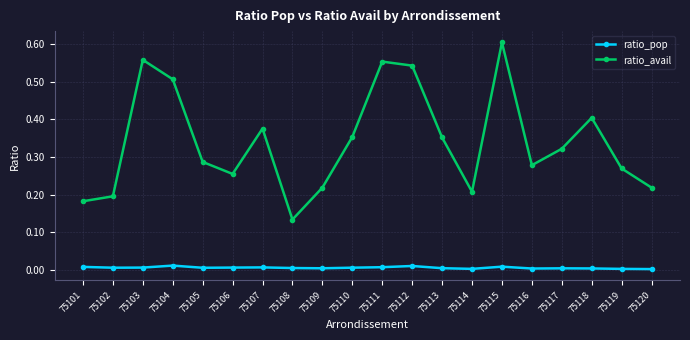

The value of ratio_pop at 75120 is 0.0. True or false?

True